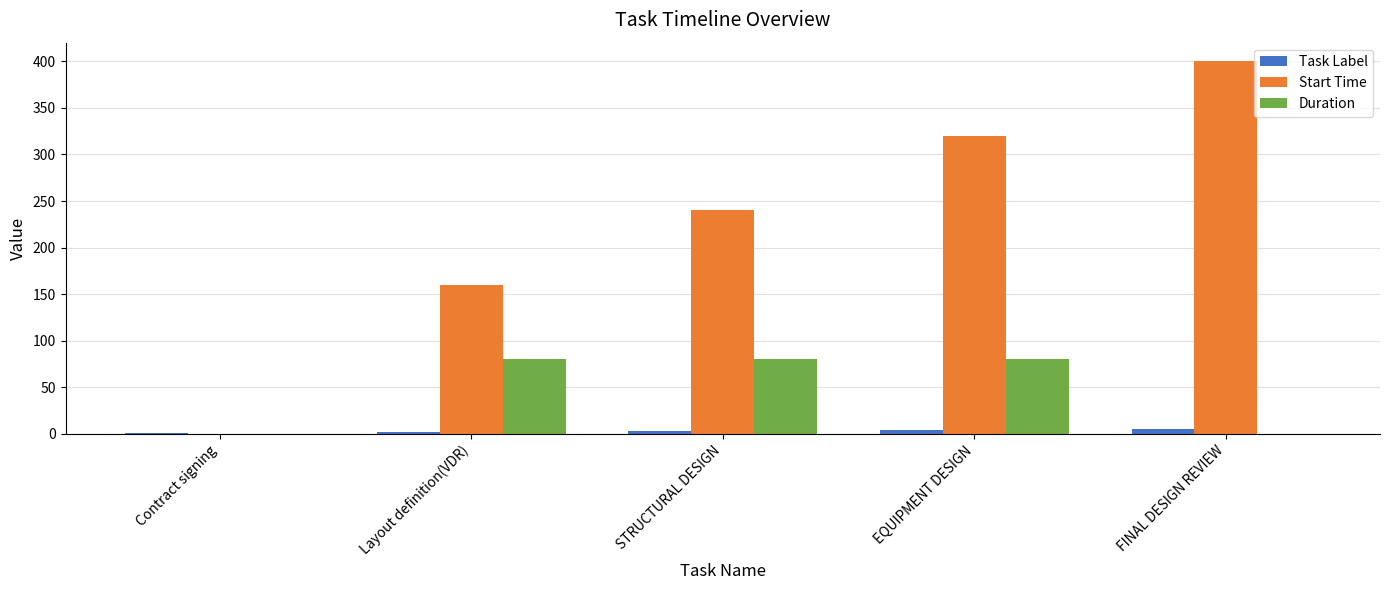

How many distinct data groups are displayed?

3